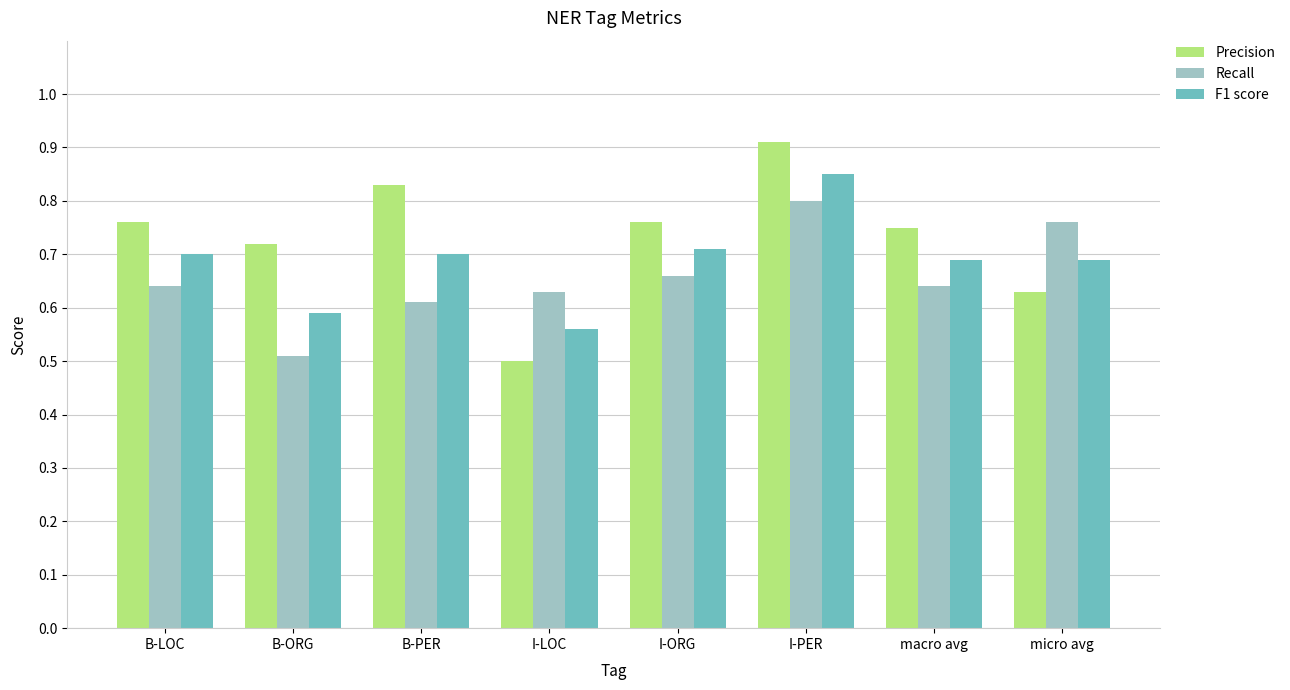

Which series changed the most between B-ORG and I-ORG?

Recall